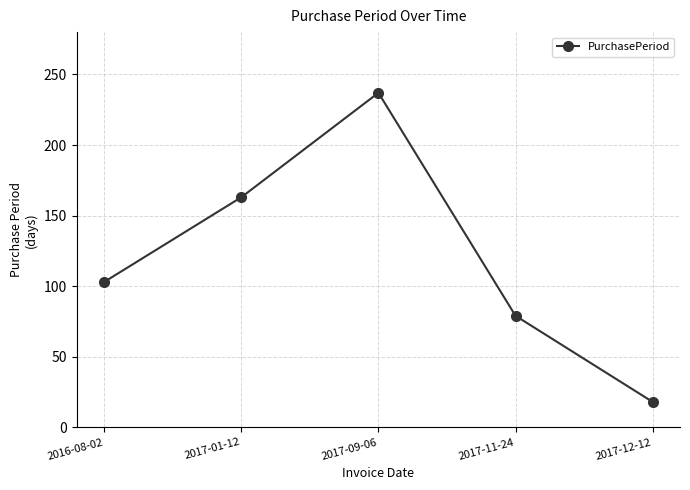

How many lines are shown in the chart?

1